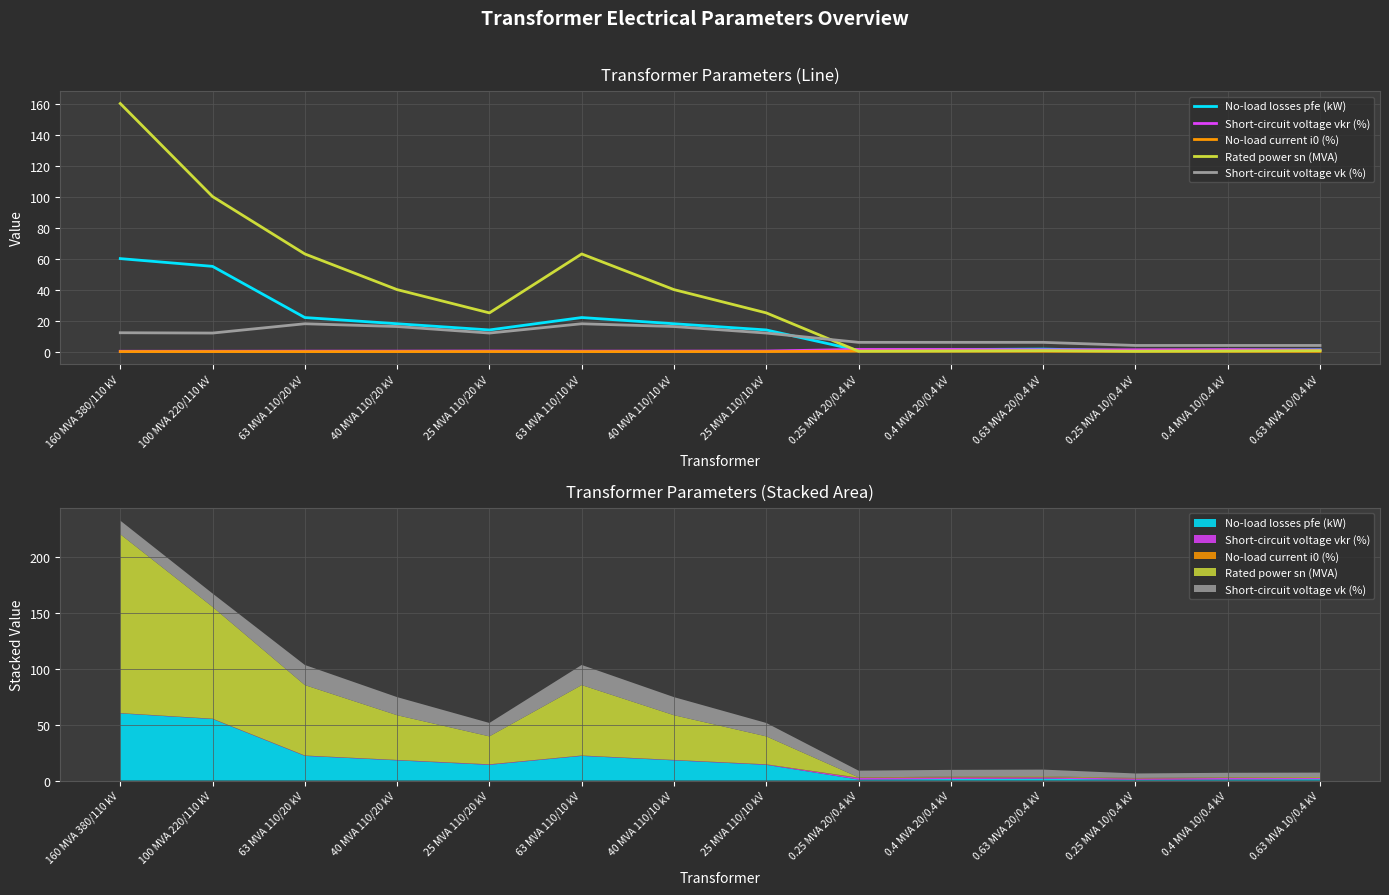

True or false: No-load current i0 (%) has a value of 0.1 at 0.25 MVA 20/0.4 kV.

False